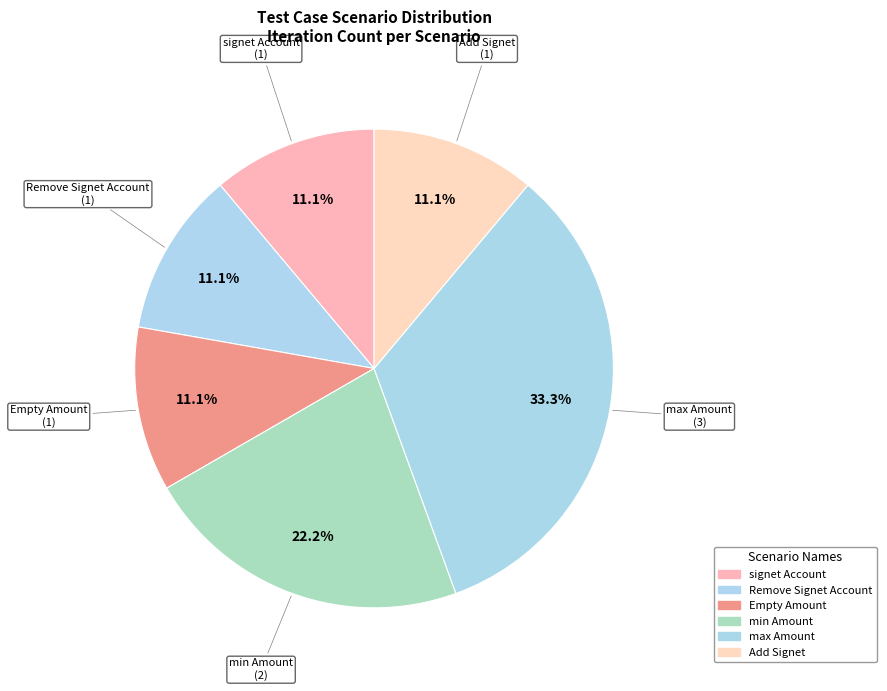

Does any single category account for the majority?

No